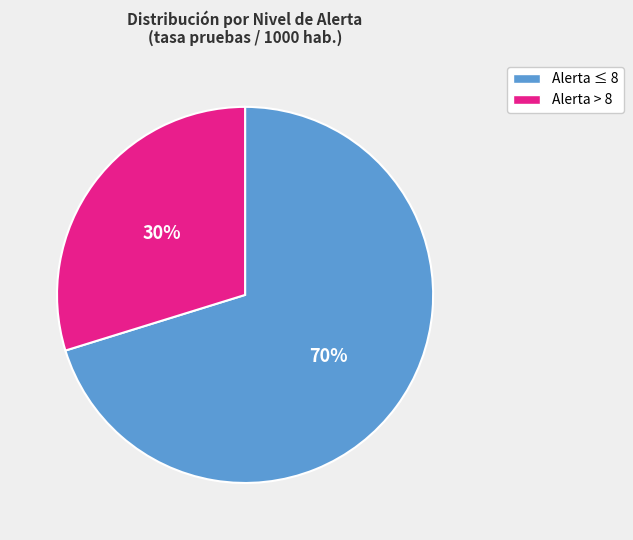

Rank the categories by value from lowest to highest.

Alerta > 8, Alerta ≤ 8